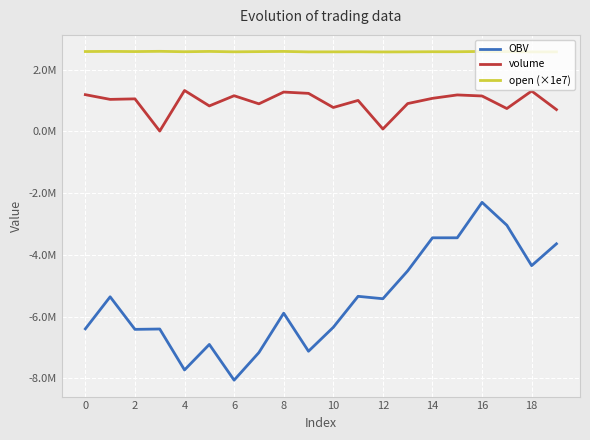

True or false: open (×1e7) and OBV cross at least once.

False